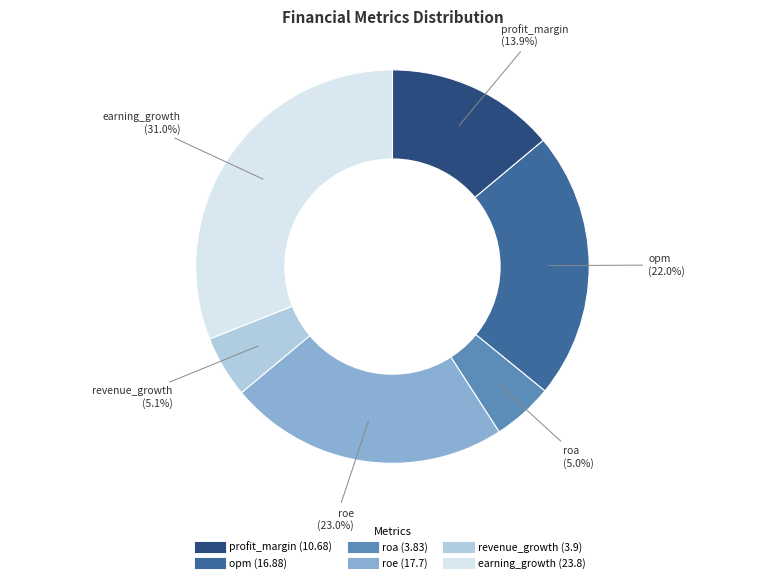

Which has a higher value, roe or revenue_growth?

roe